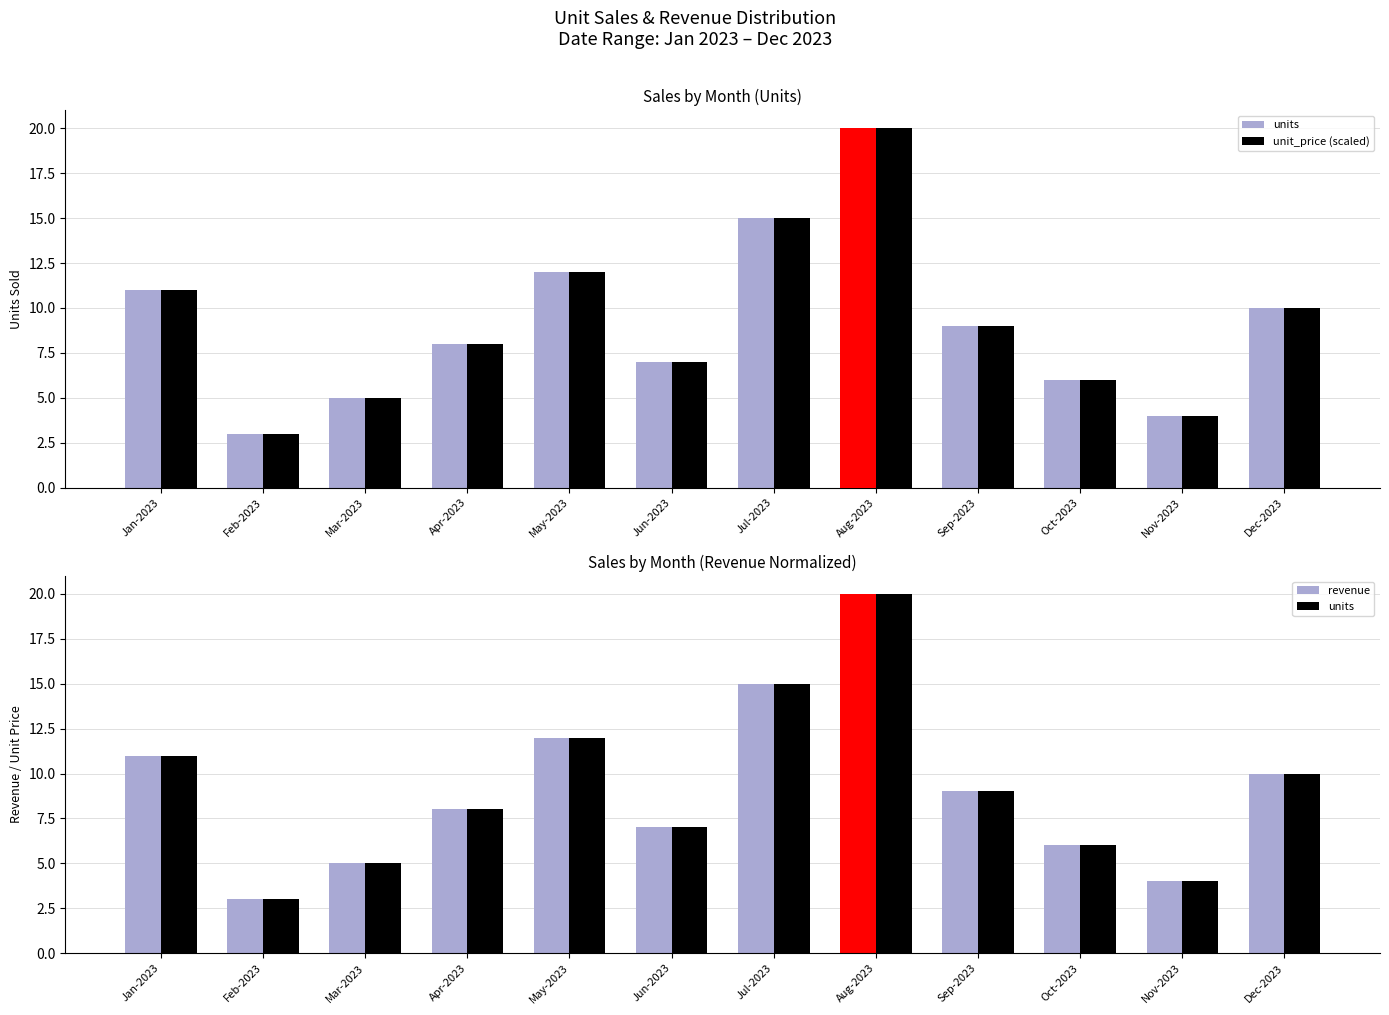

At which category is the sum across all series the highest?

Aug-2023